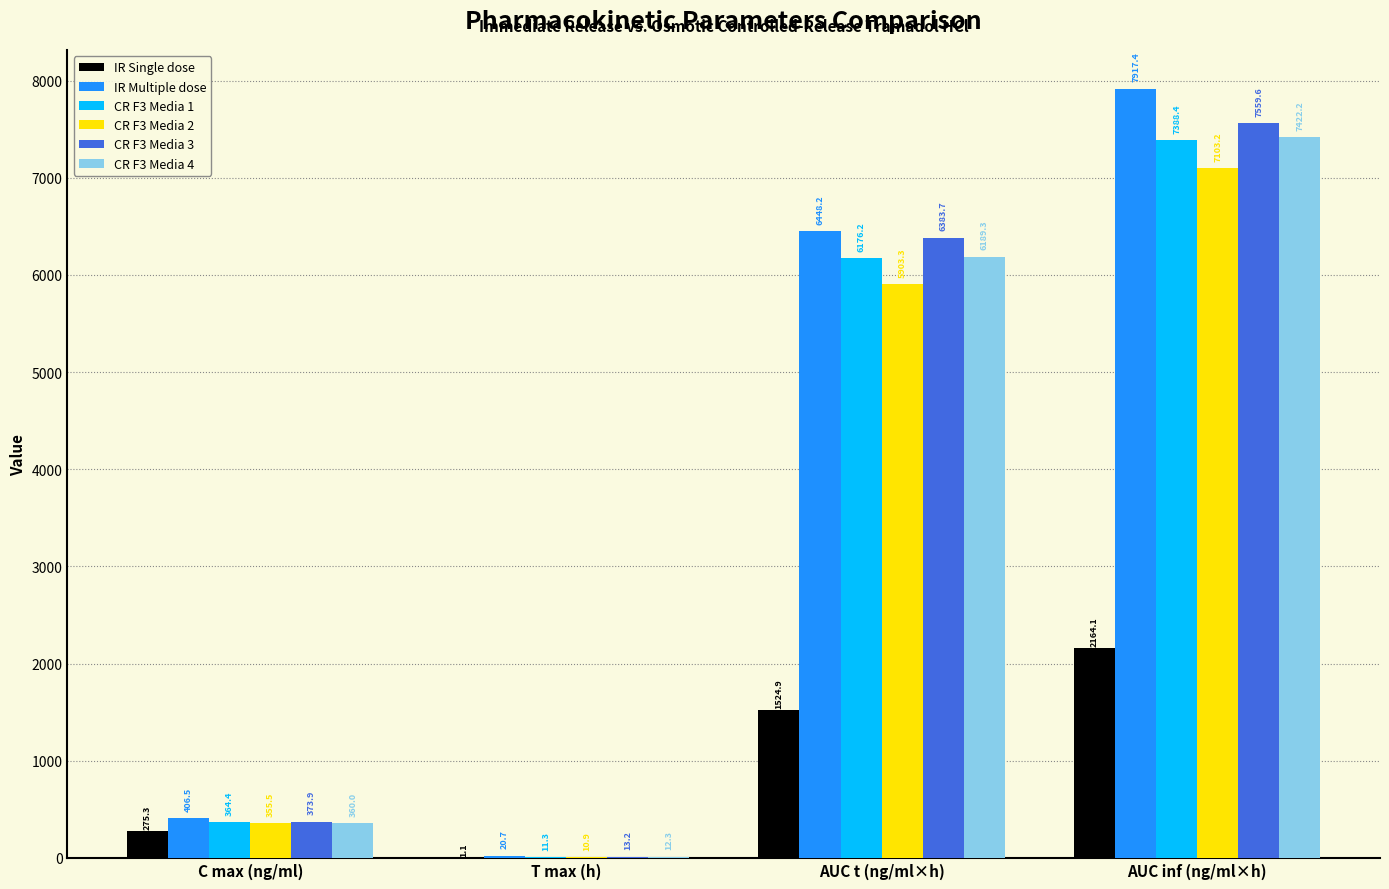

At which label does CR F3 Media 4 first exceed 6189?

AUC t (ng/ml×h)